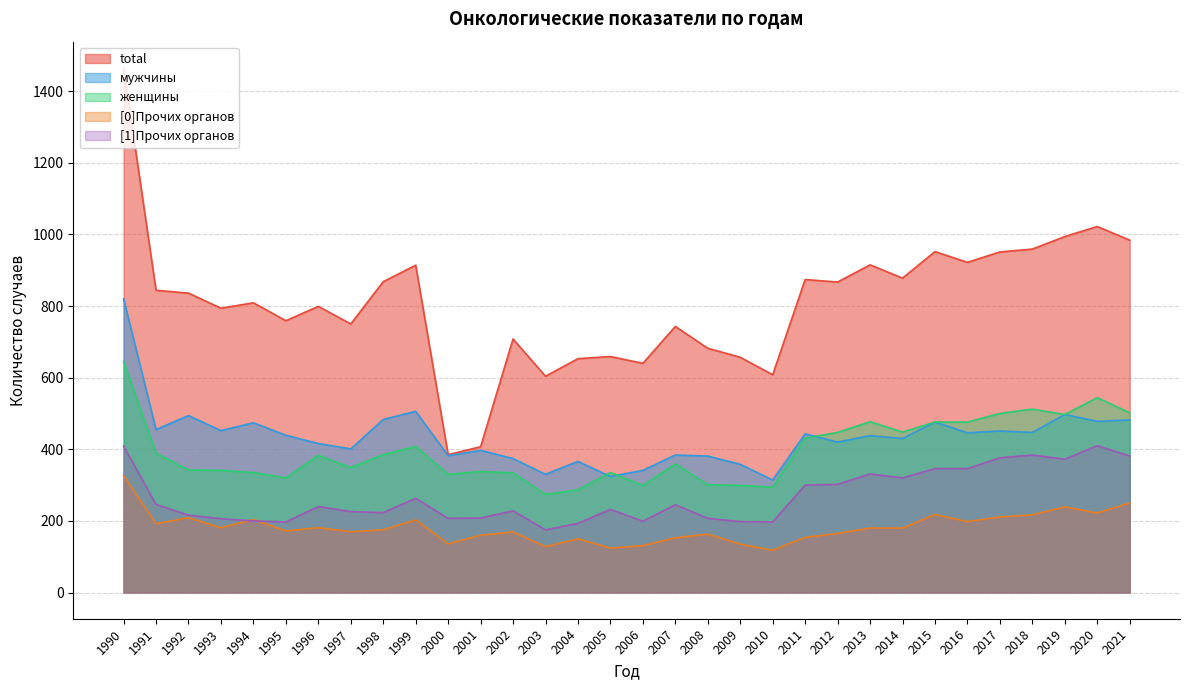

List the labels in order of мужчины value, smallest first.

2010, 2005, 2003, 2006, 2009, 2004, 2002, 2008, 2000, 2007, 2001, 1997, 1996, 2012, 2014, 2013, 1995, 2011, 2016, 2018, 2017, 1993, 1991, 1994, 2015, 2020, 2021, 1998, 1992, 2019, 1999, 1990